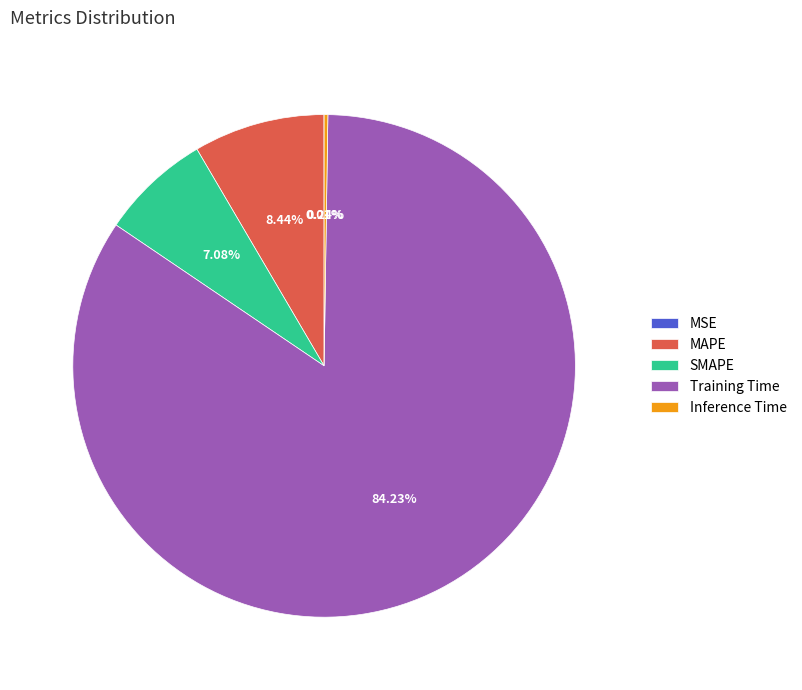

Which category has the biggest portion of the pie?

Training Time